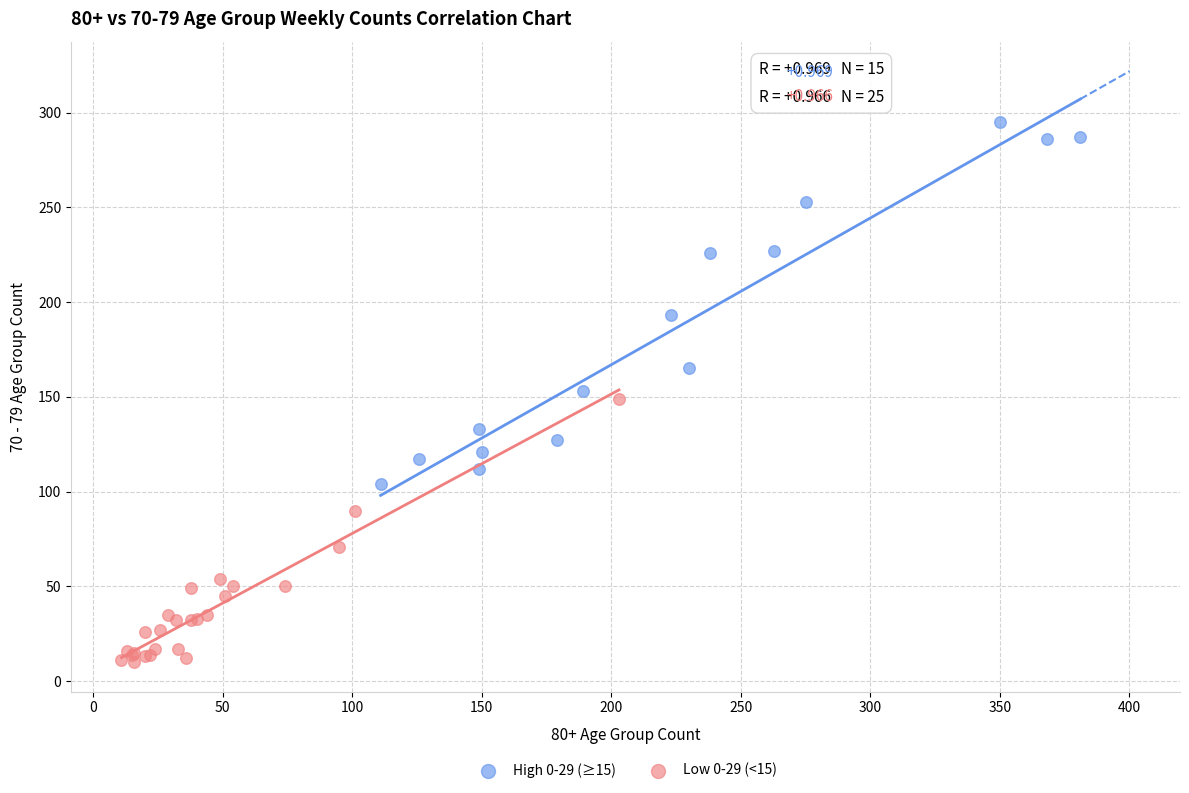

Which series has the widest spread of Y values?

High 0-29 (≥15)